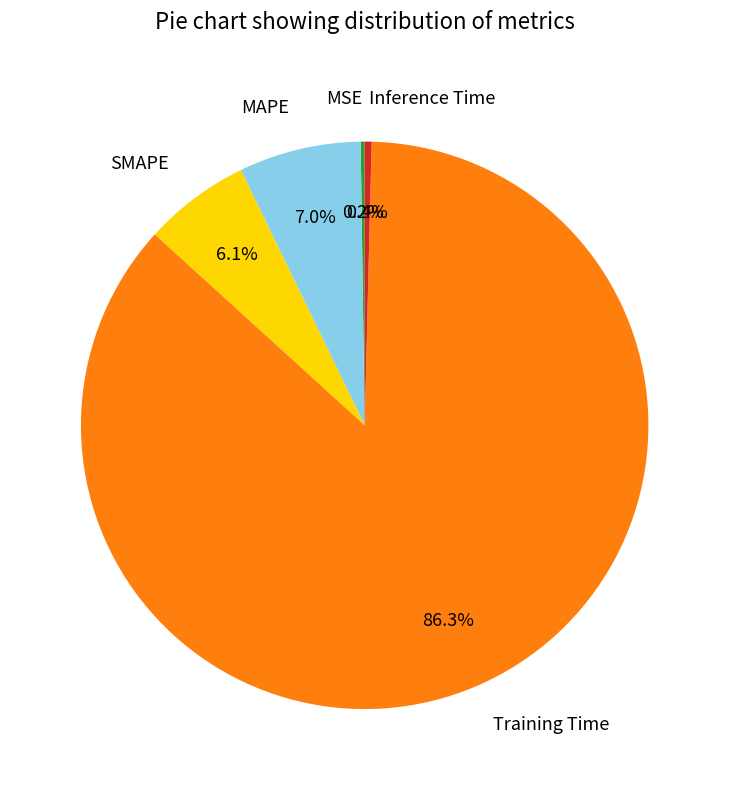

Is the sum of MAPE and Inference Time greater than half?

No